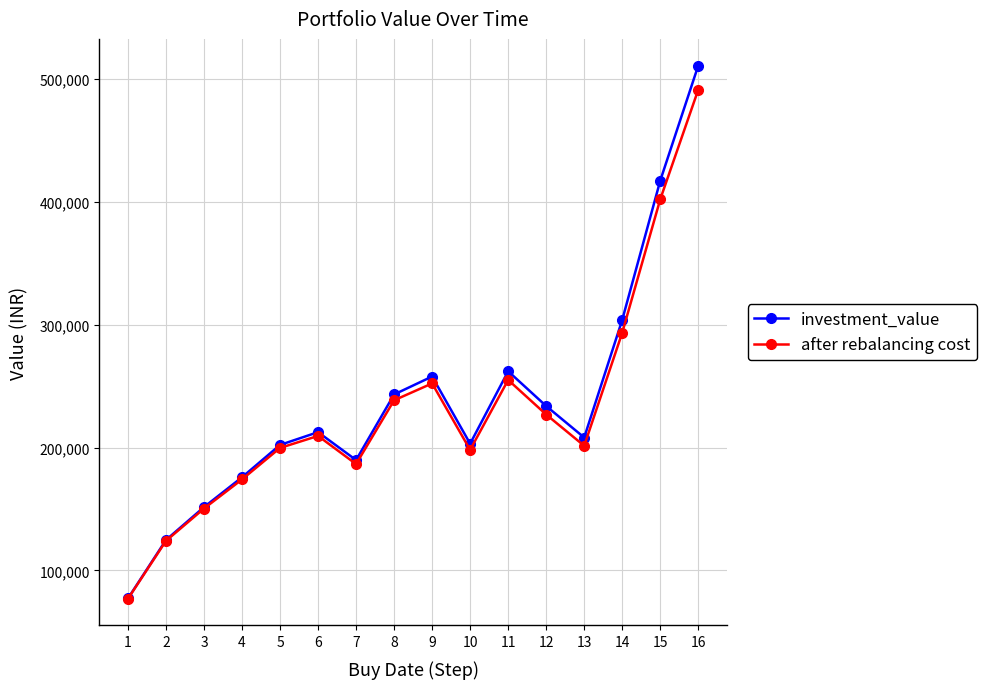

In investment_value, how many points are higher than both neighbors (excluding endpoints)?

3